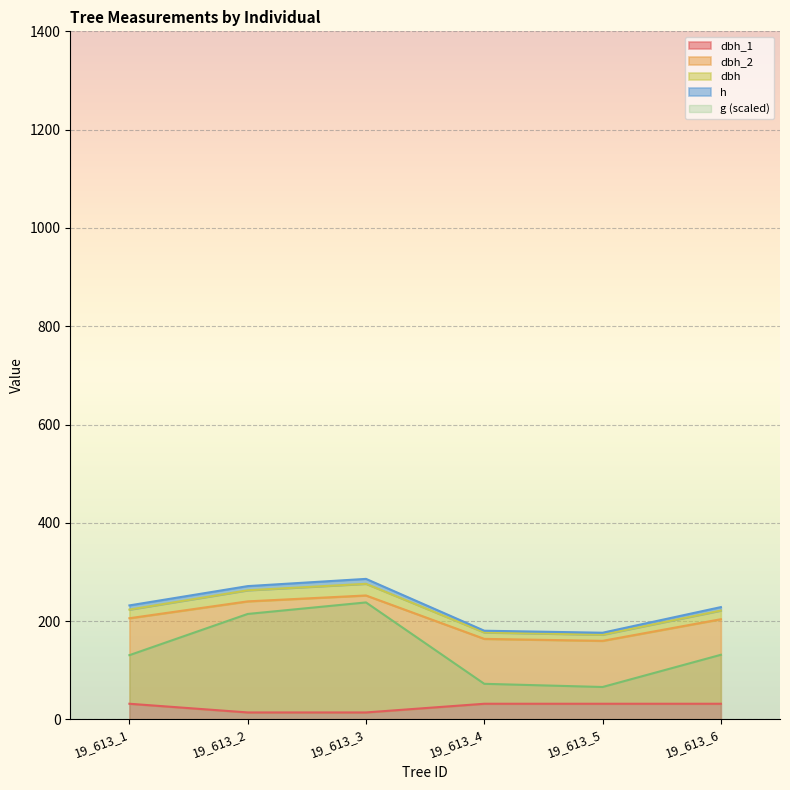

The value of g (scaled) at 19_613_4 is 123.8. True or false?

False